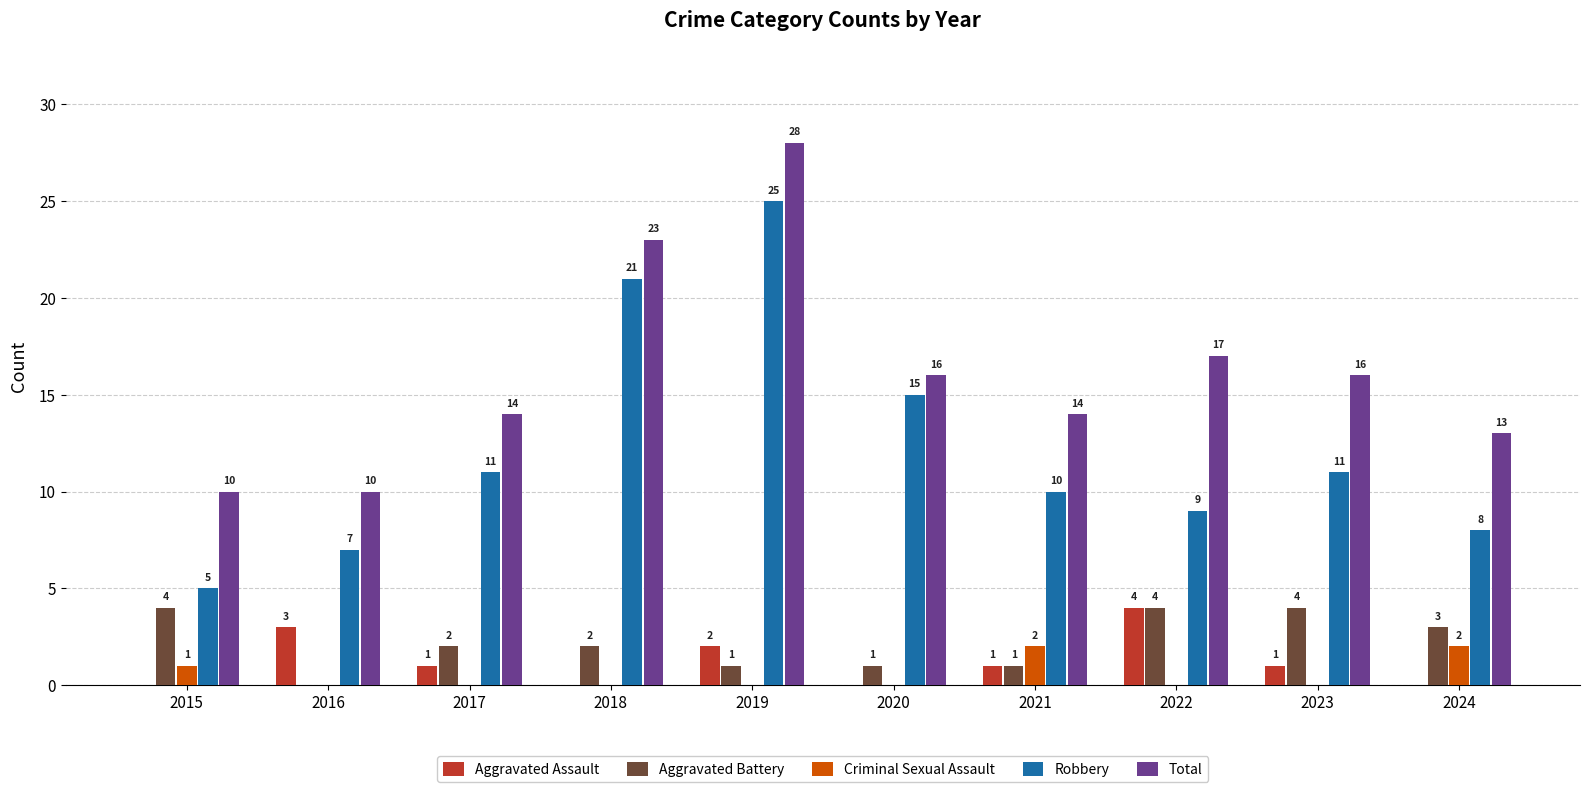

Which series changed the most between 2022 and 2023?

Aggravated Assault